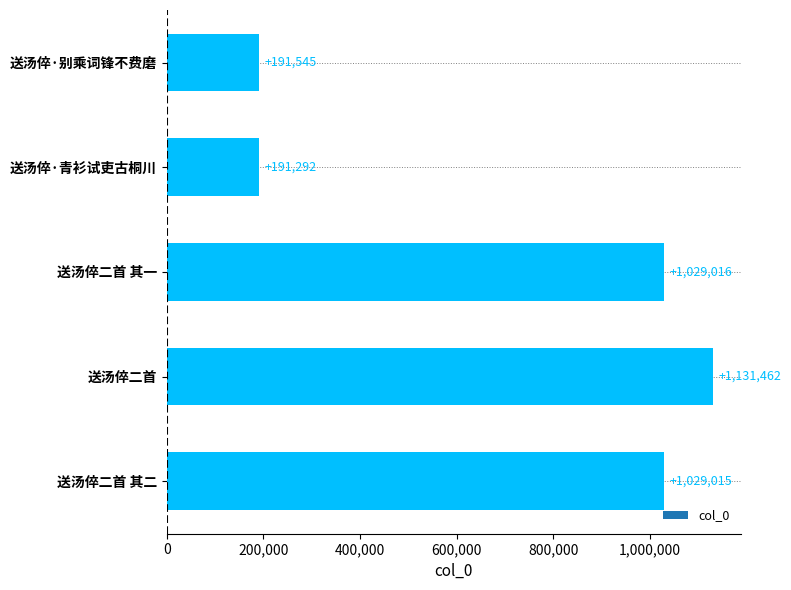

What is the sum of all values?

3572330